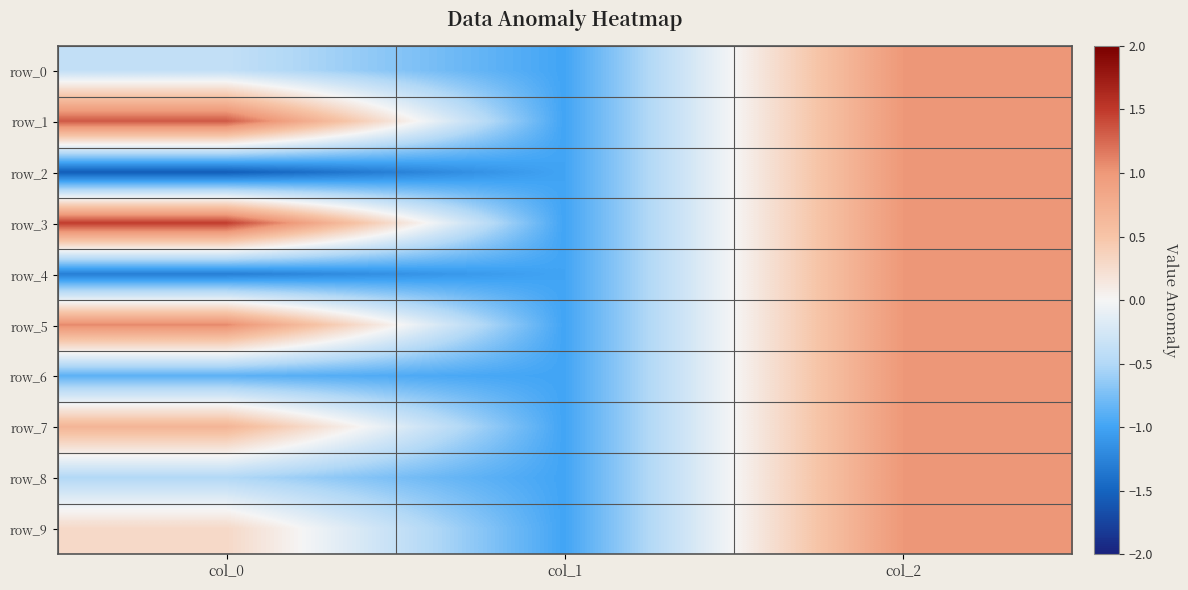

Between col_0 and col_1, which series saw the biggest shift?

row_3